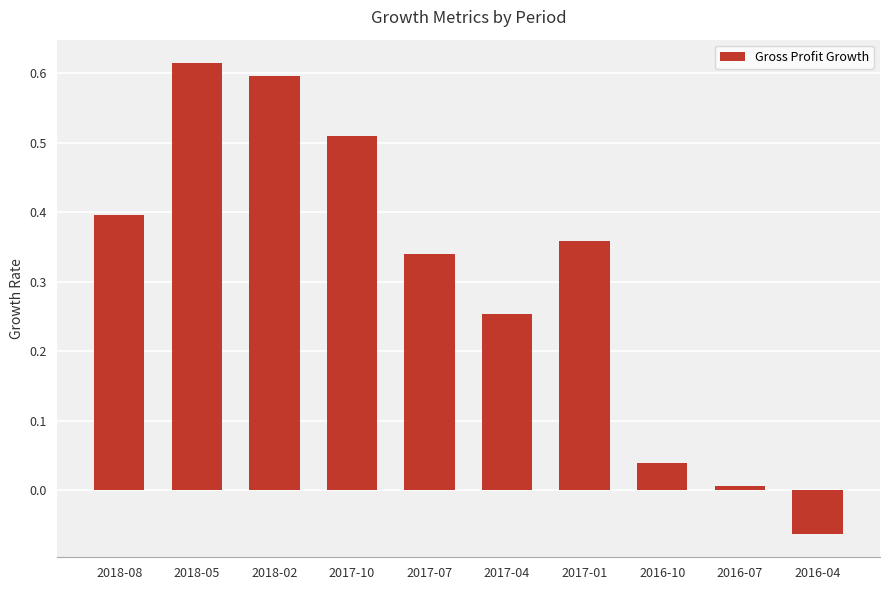

List the labels in order of value, largest first.

2018-05, 2018-02, 2017-10, 2018-08, 2017-01, 2017-07, 2017-04, 2016-10, 2016-07, 2016-04